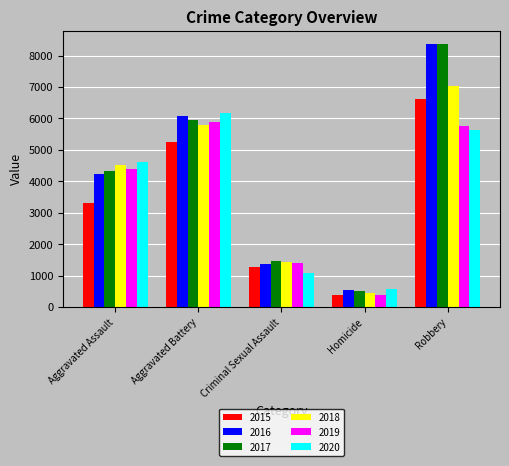

How many 2018 values are between 1446 and 5790?

3